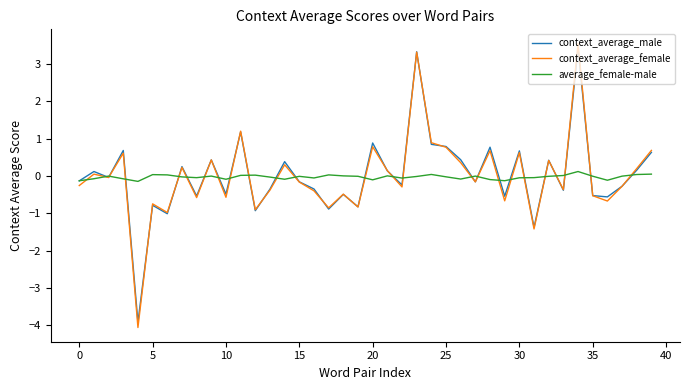

What are all the series names shown in the legend?

context_average_male, context_average_female, average_female-male